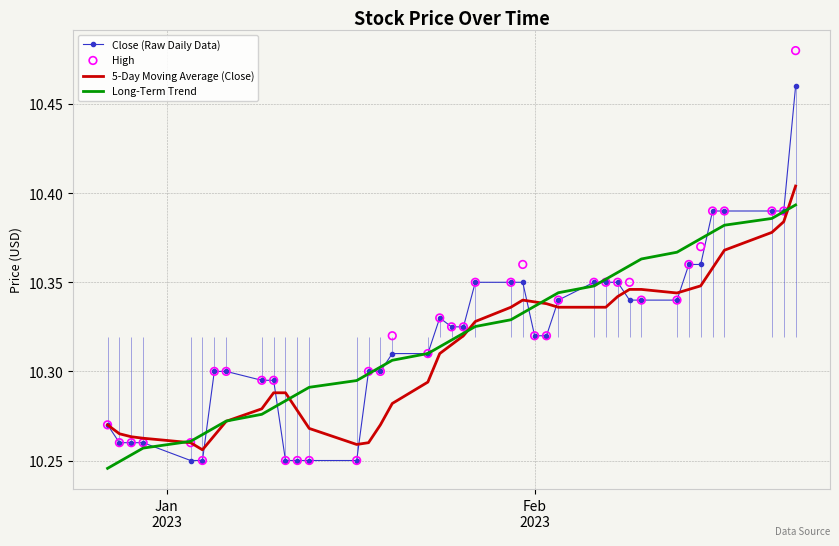

Which series has the largest total across all categories?

High